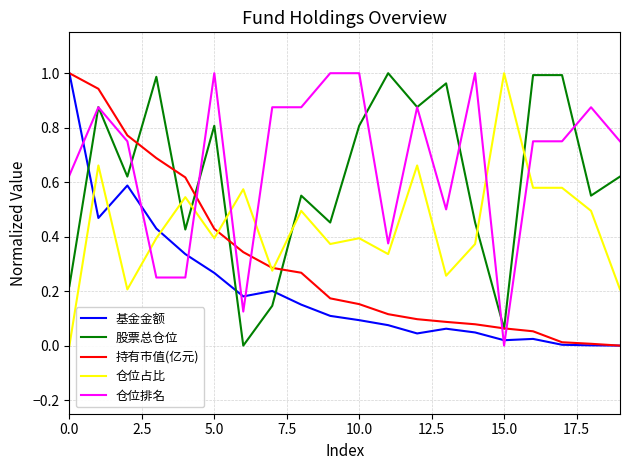

Which series ends up on top after the final intersection of 仓位排名 and 持有市值(亿元)?

仓位排名